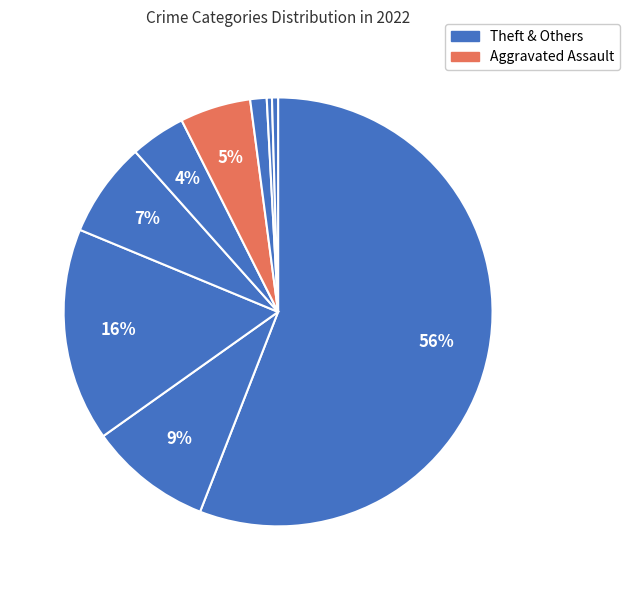

How many slices are in this pie chart?

9